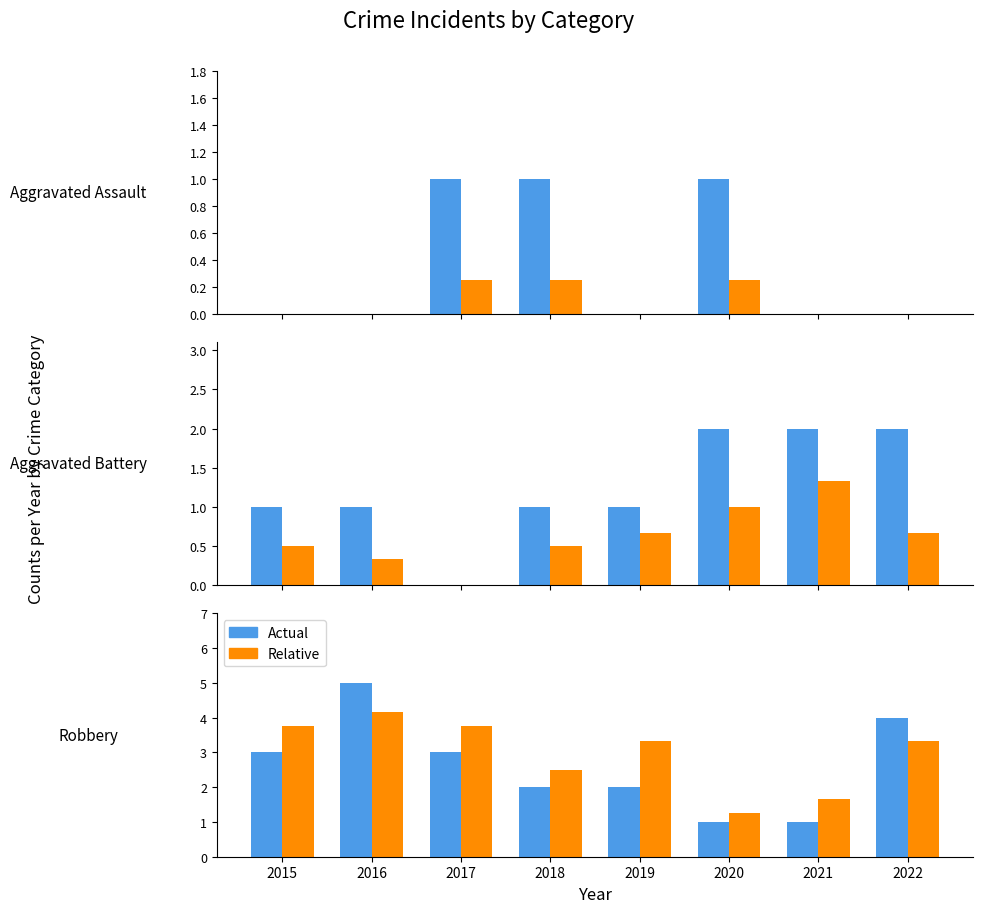

What is the maximum value shown in the chart?

5.0